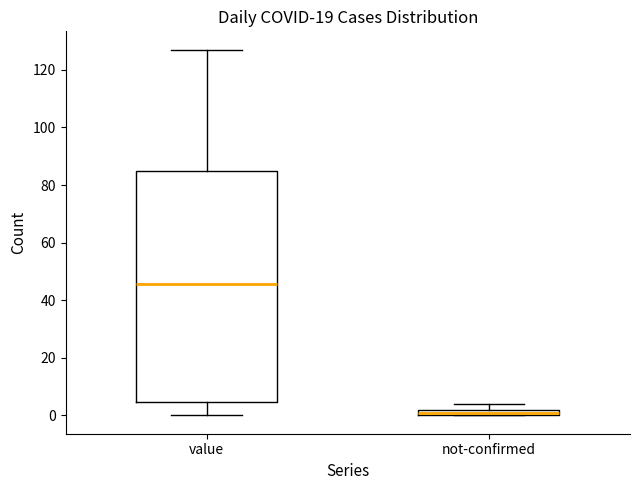

Which box's median line is the lowest?

not-confirmed